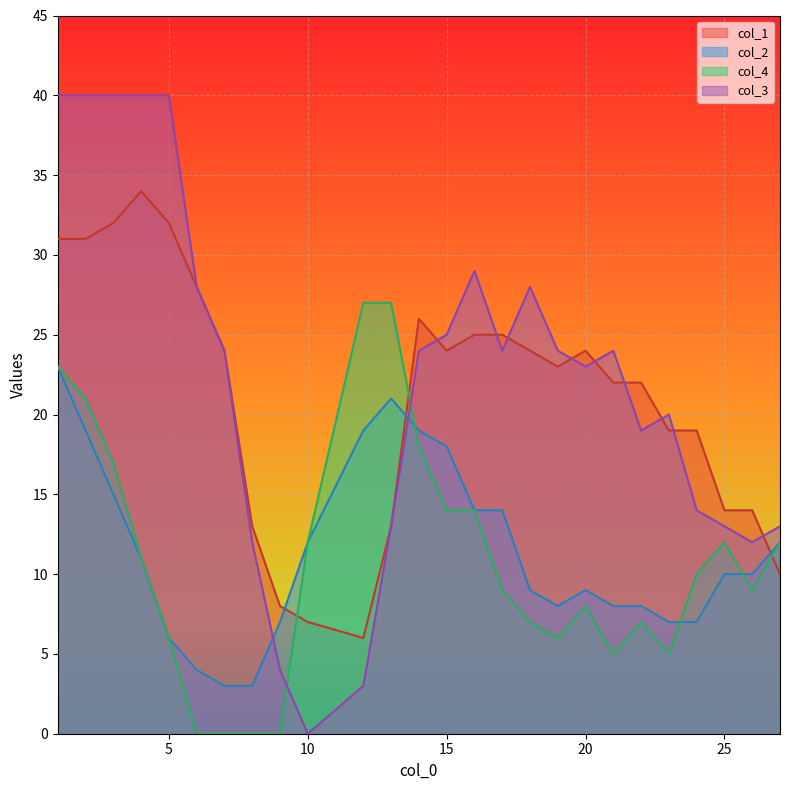

List the labels in order of col_3 value, largest first.

1, 2, 3, 4, 5, 16, 6, 18, 15, 7, 14, 17, 19, 21, 20, 23, 22, 24, 13, 25, 27, 8, 26, 9, 12, 10